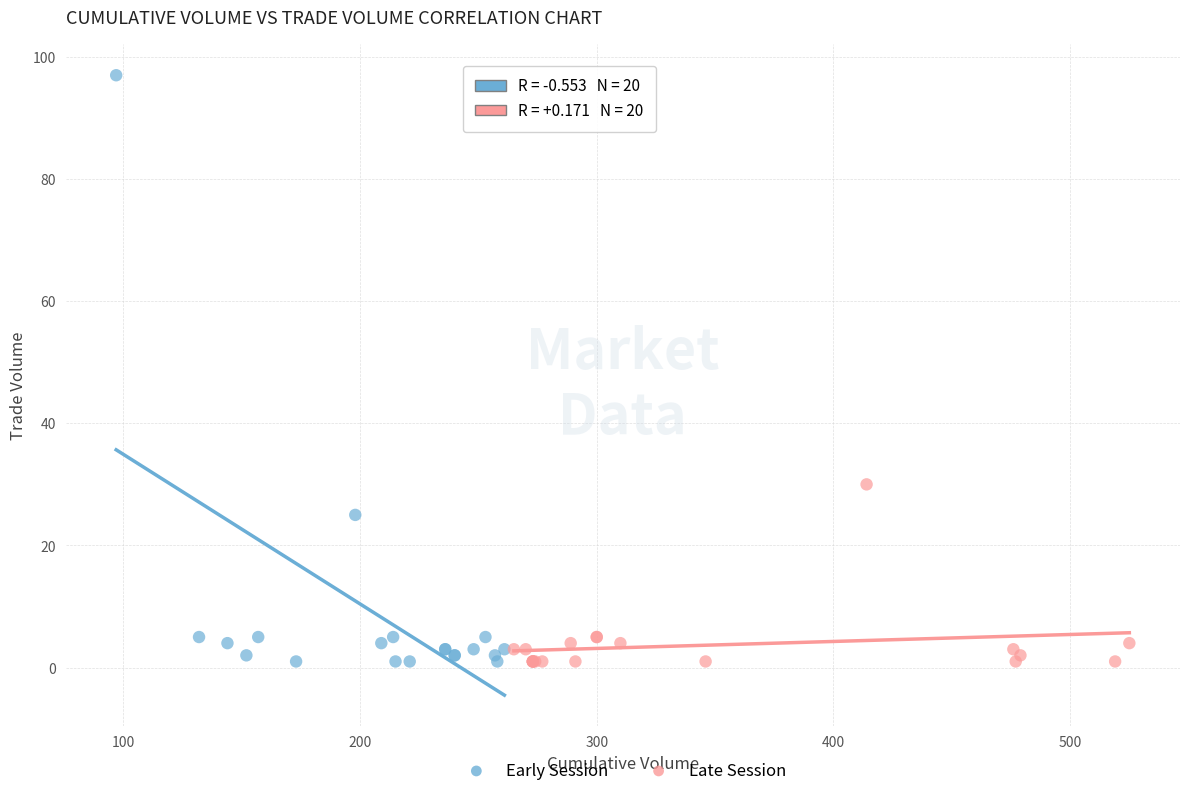

Which series has the largest Y range (max minus min)?

Early Session